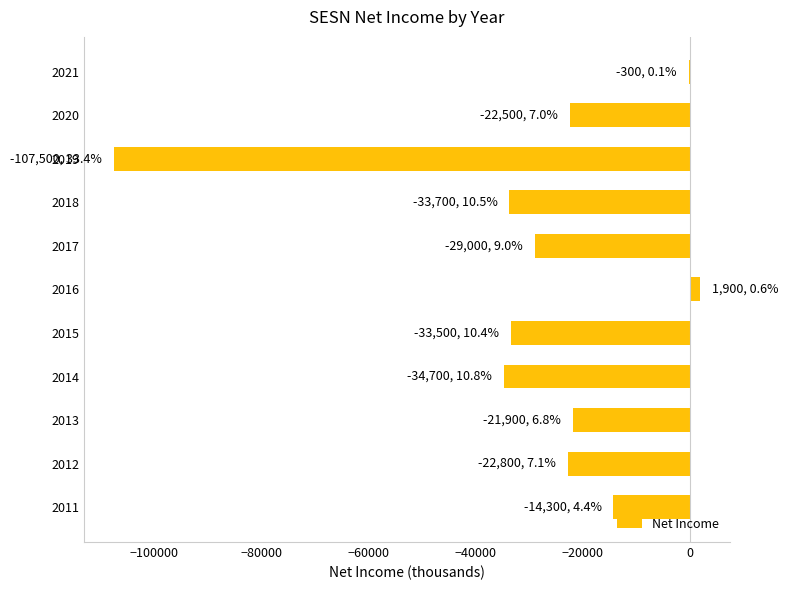

The value at 2011 is -23382. True or false?

False